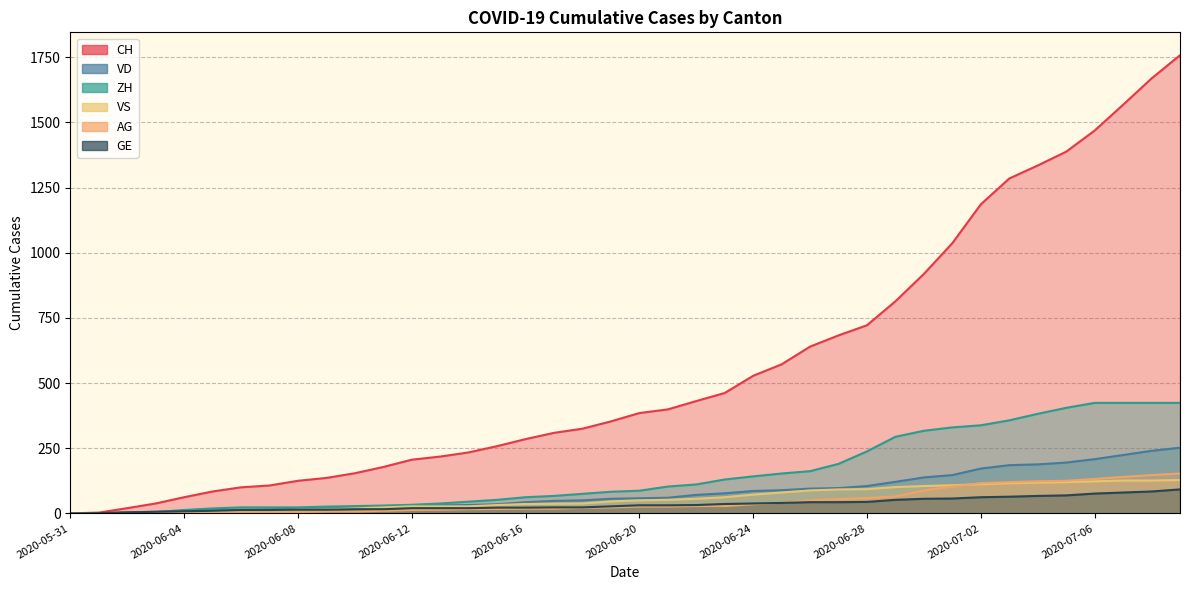

How many lines are shown in the chart?

5